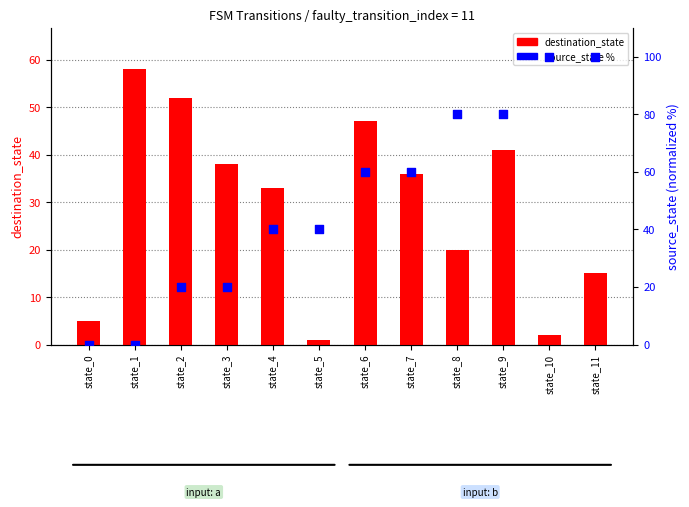

Which series contains the lowest Y value?

source_state %